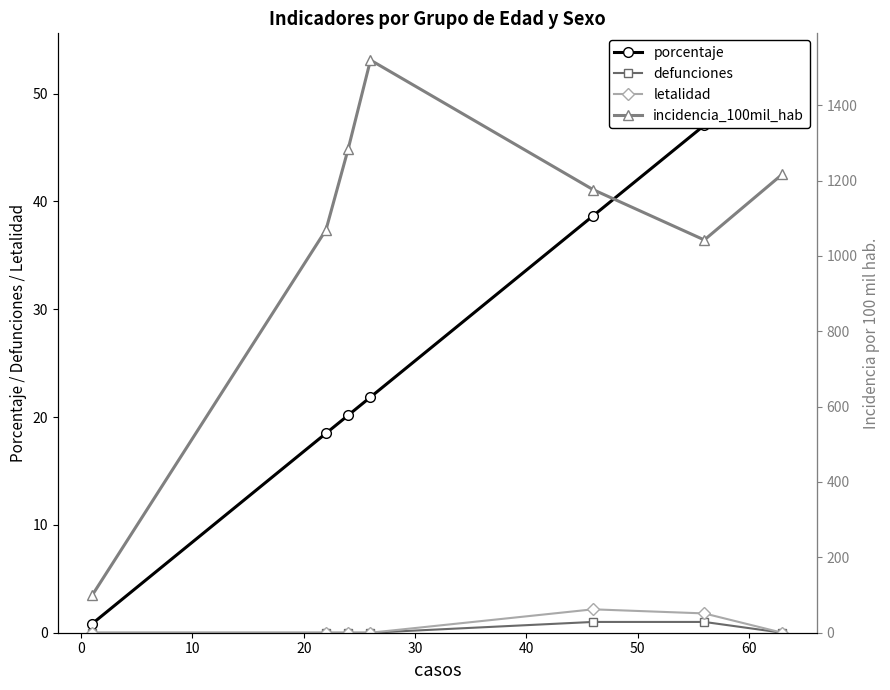

True or false: letalidad and porcentaje intersect in this chart.

False